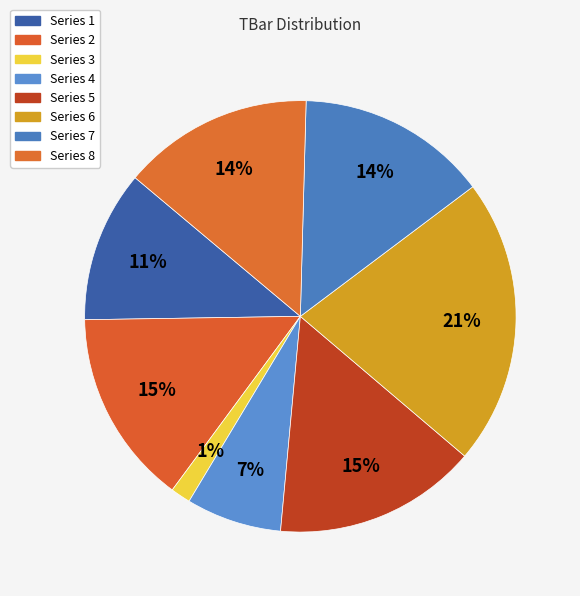

How many segments does this pie chart have?

8